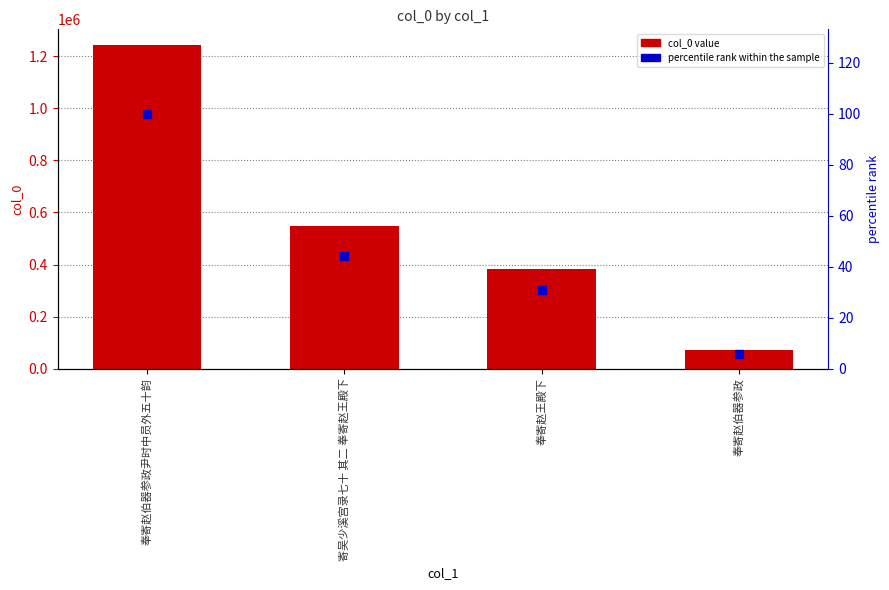

Which series has the largest total across all categories?

col_0